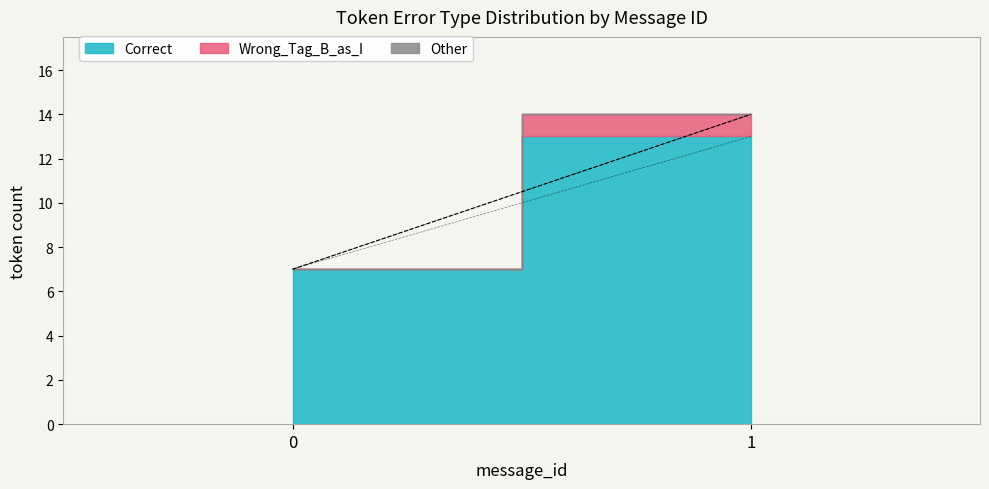

At which category is the sum across all series the highest?

1